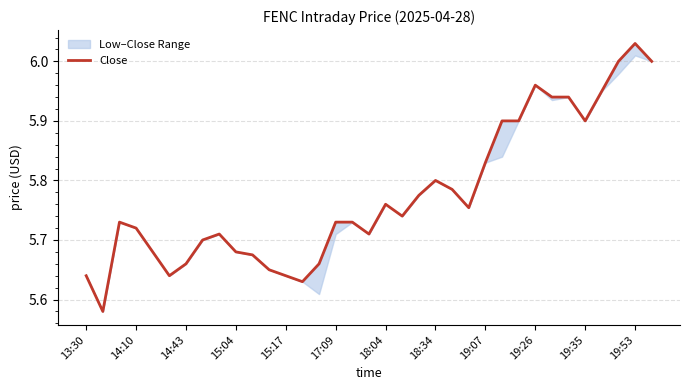

What position from the right is 14?

21